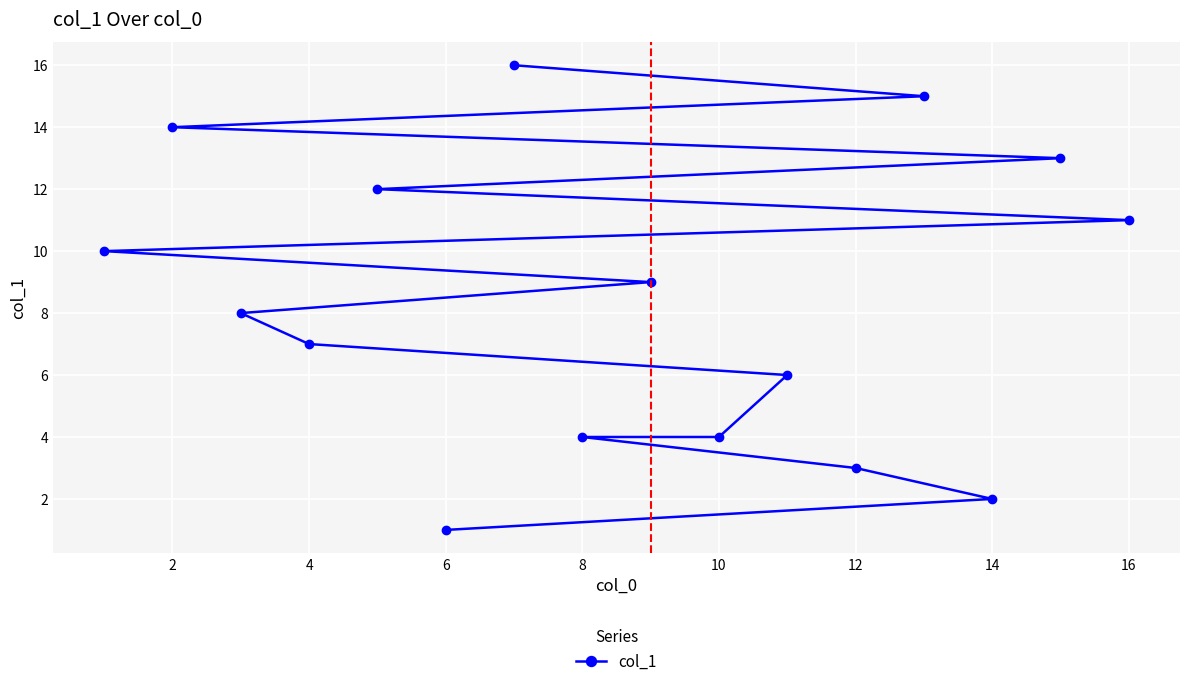

What is the smallest value displayed?

1